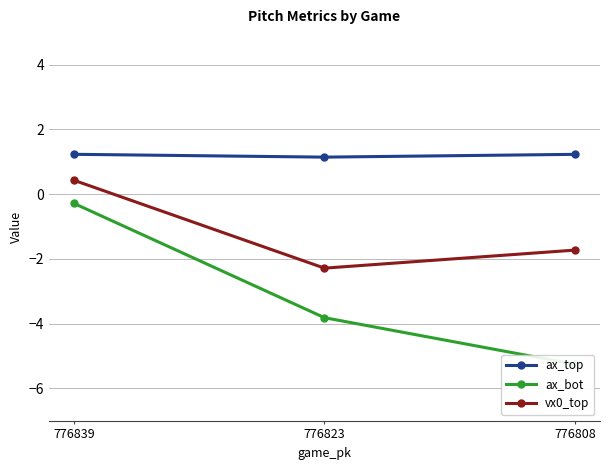

Which series has the largest total across all categories?

ax_top